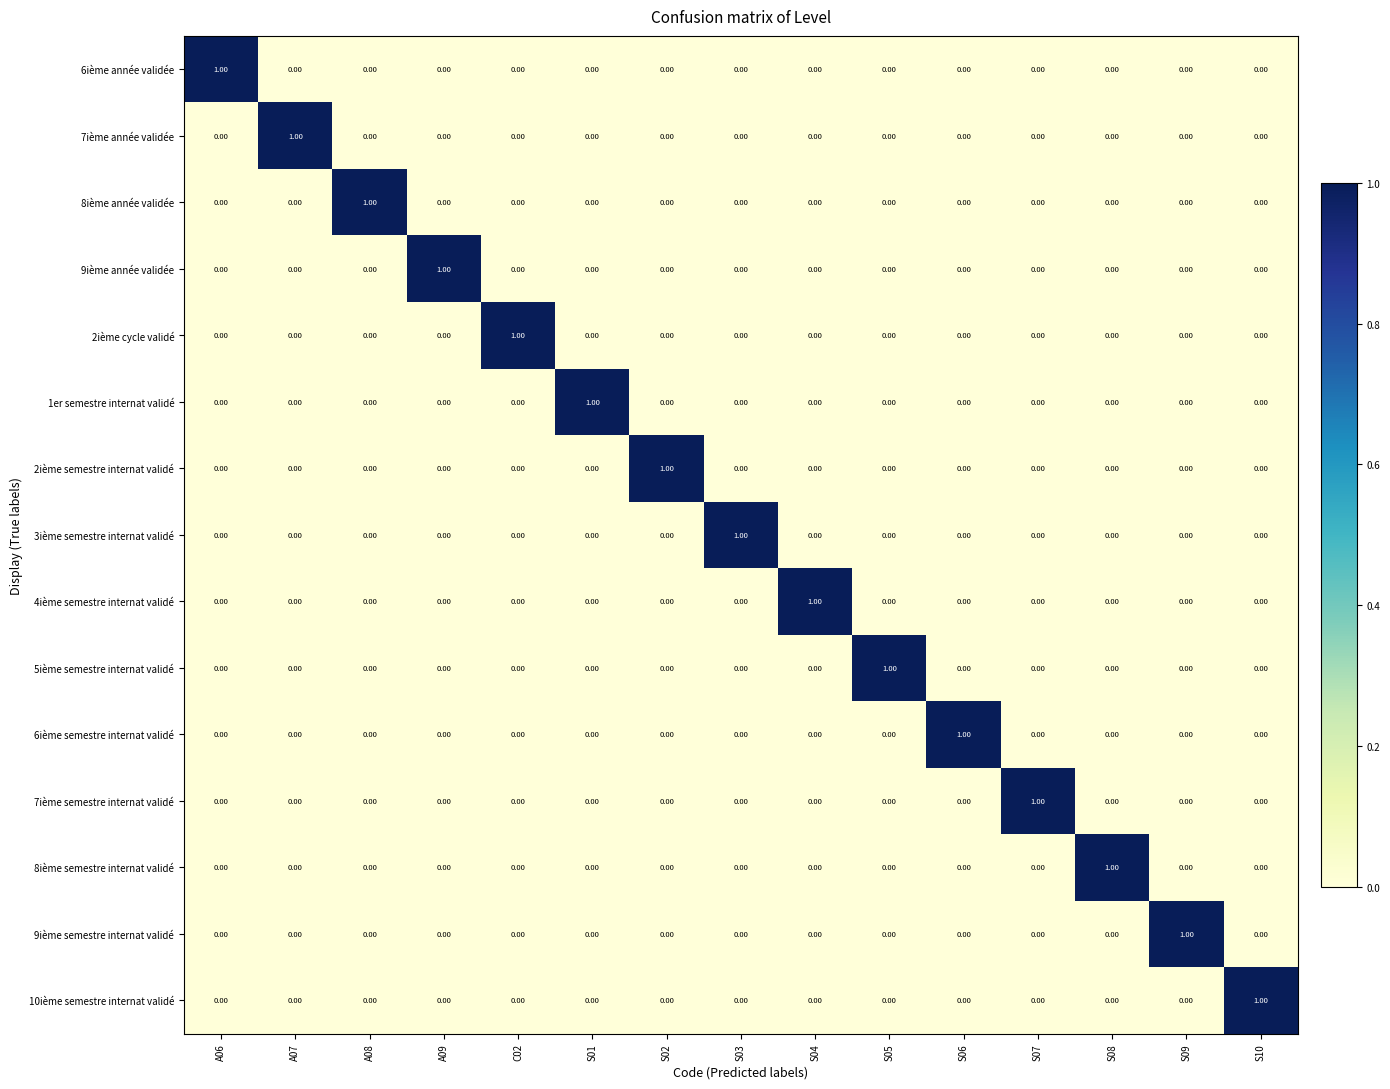

Is the value of 8ième année validée at S01 greater than the value of 8ième semestre internat validé at S08?

No